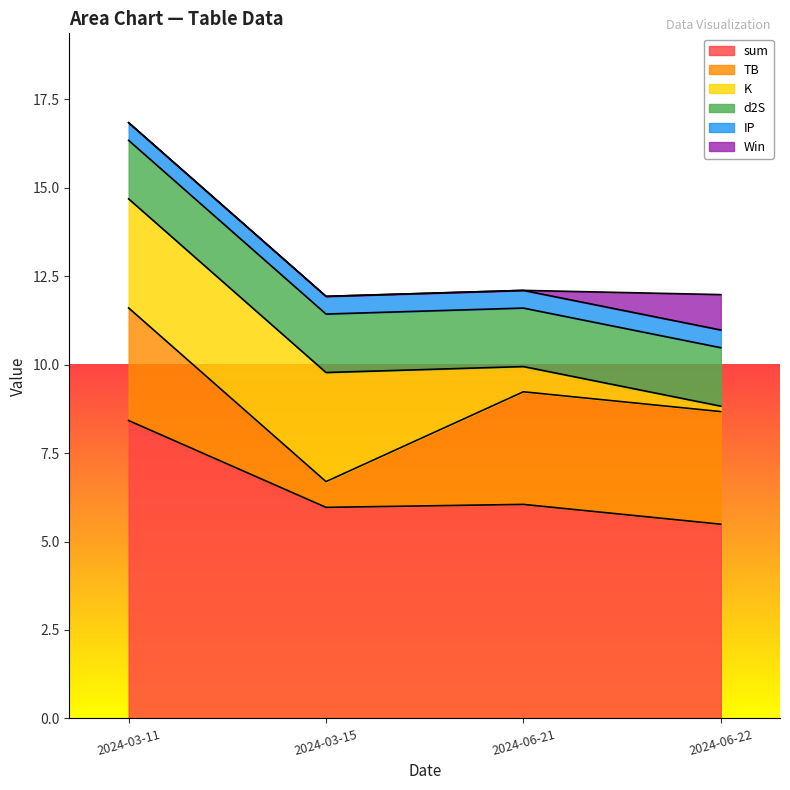

True or false: K has a value of 3.1 at 2024-03-11.

True